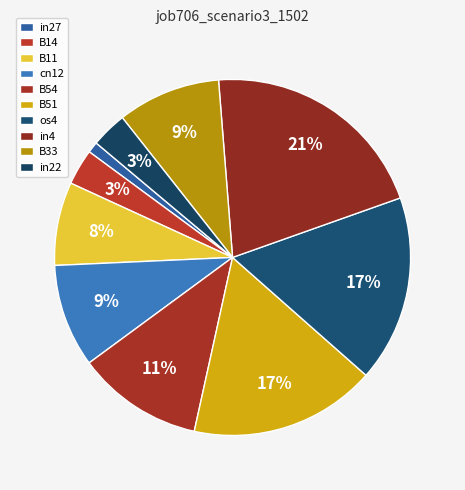

Between B54 and in22, which is larger?

B54